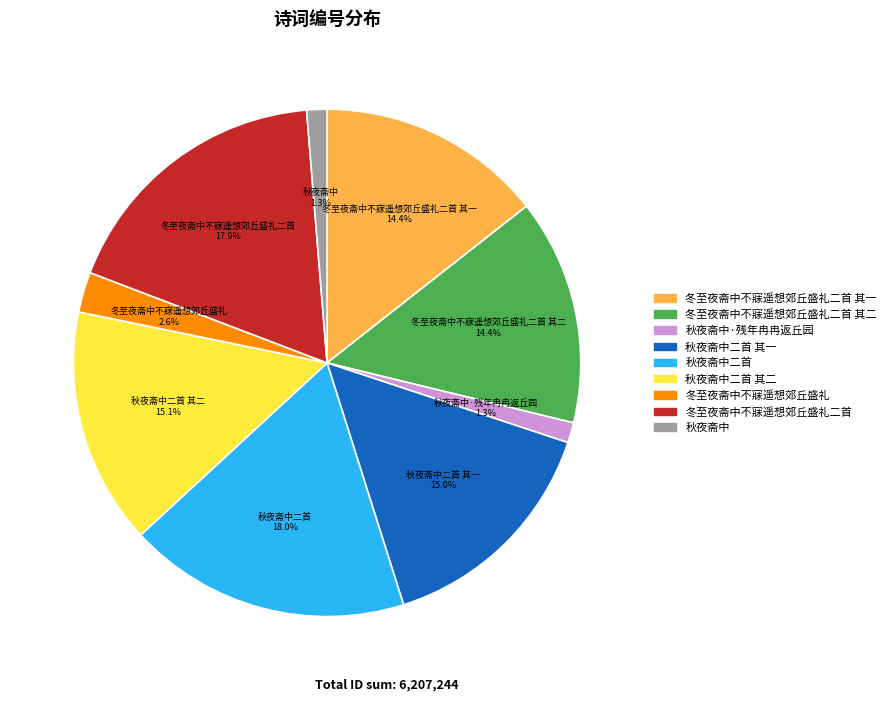

How many segments does this pie chart have?

9